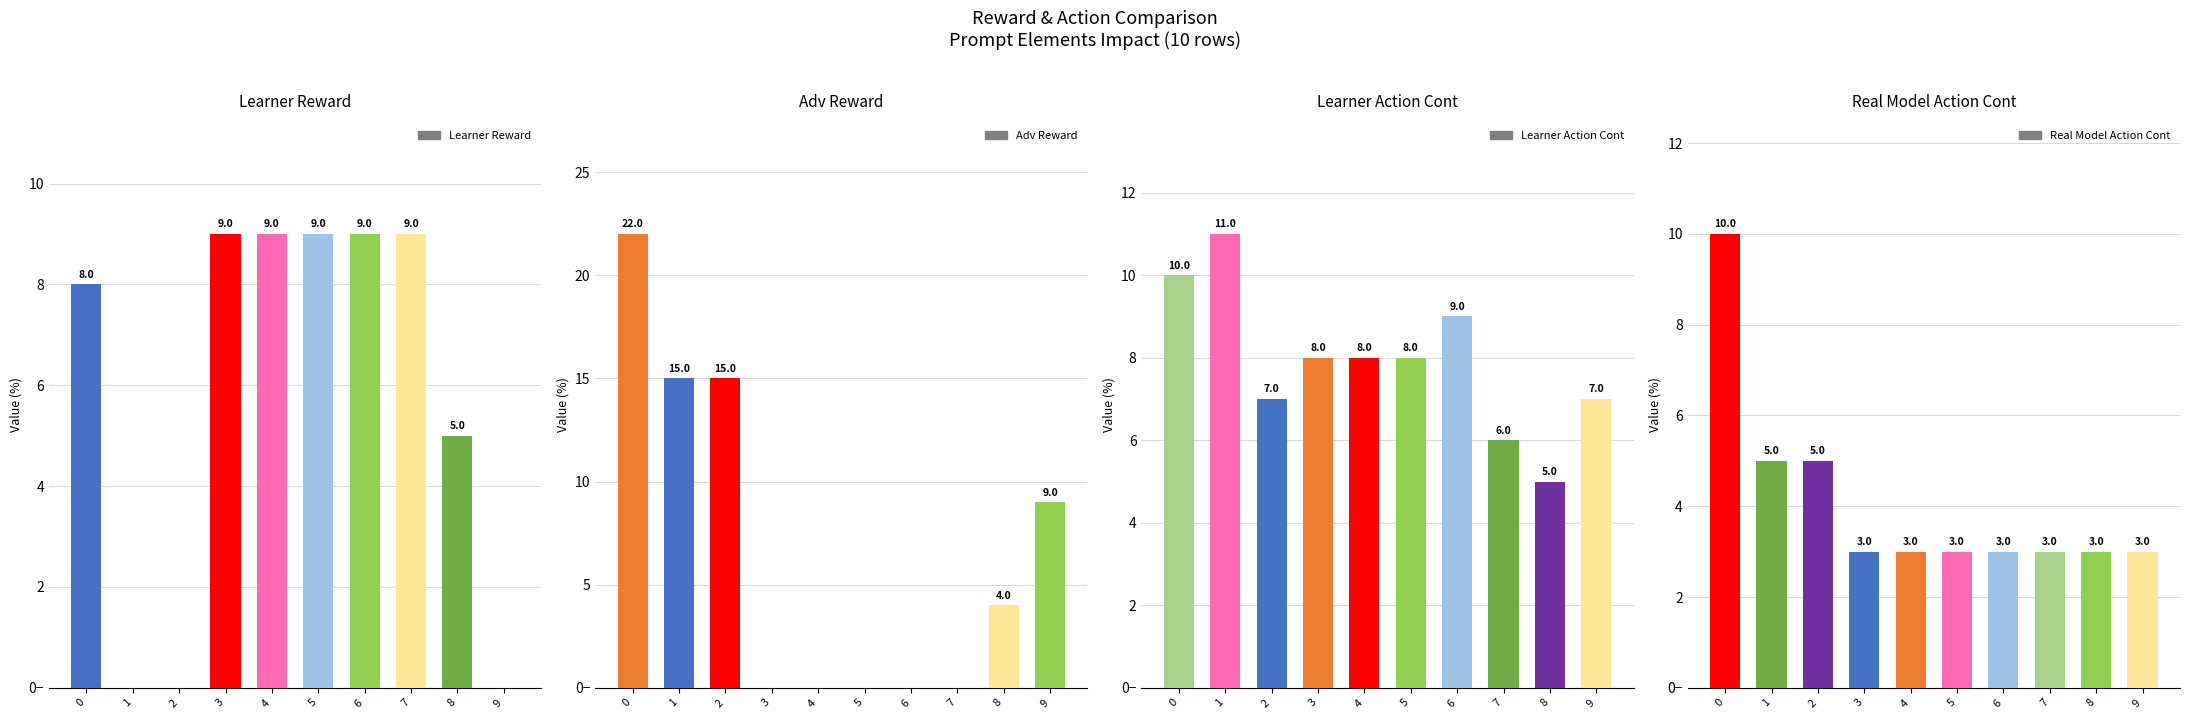

What value does the Real Model Action Cont series have at 3?

3